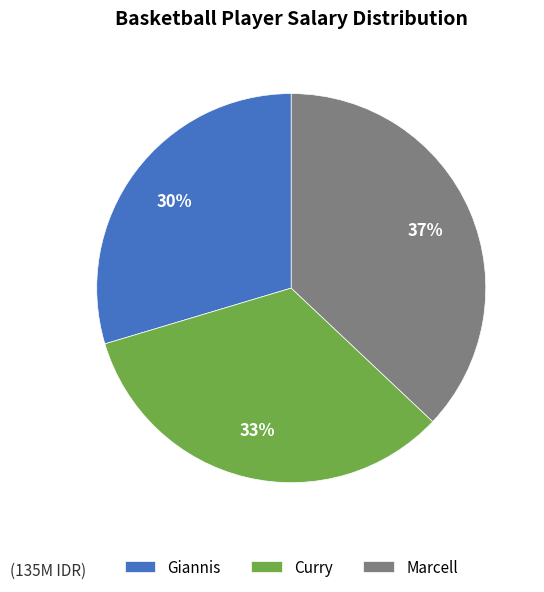

Does Curry account for over 50% of the chart?

No